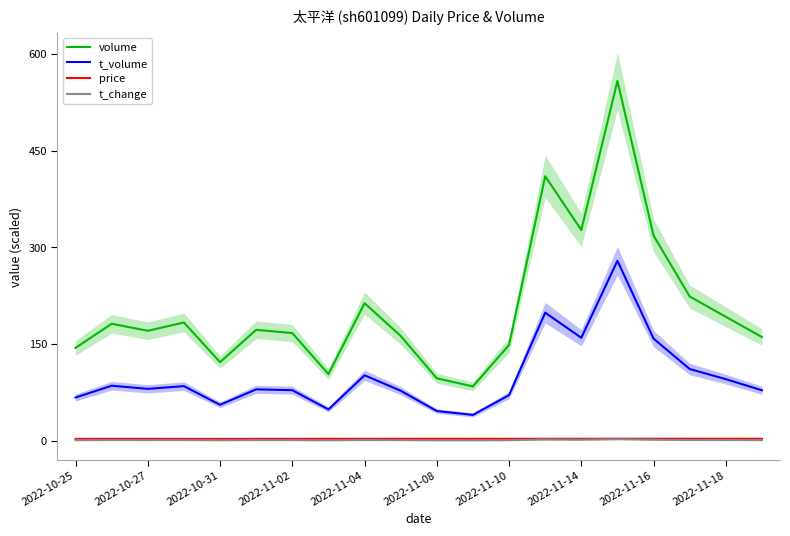

Does the chart display data point markers on the line(s)?

No